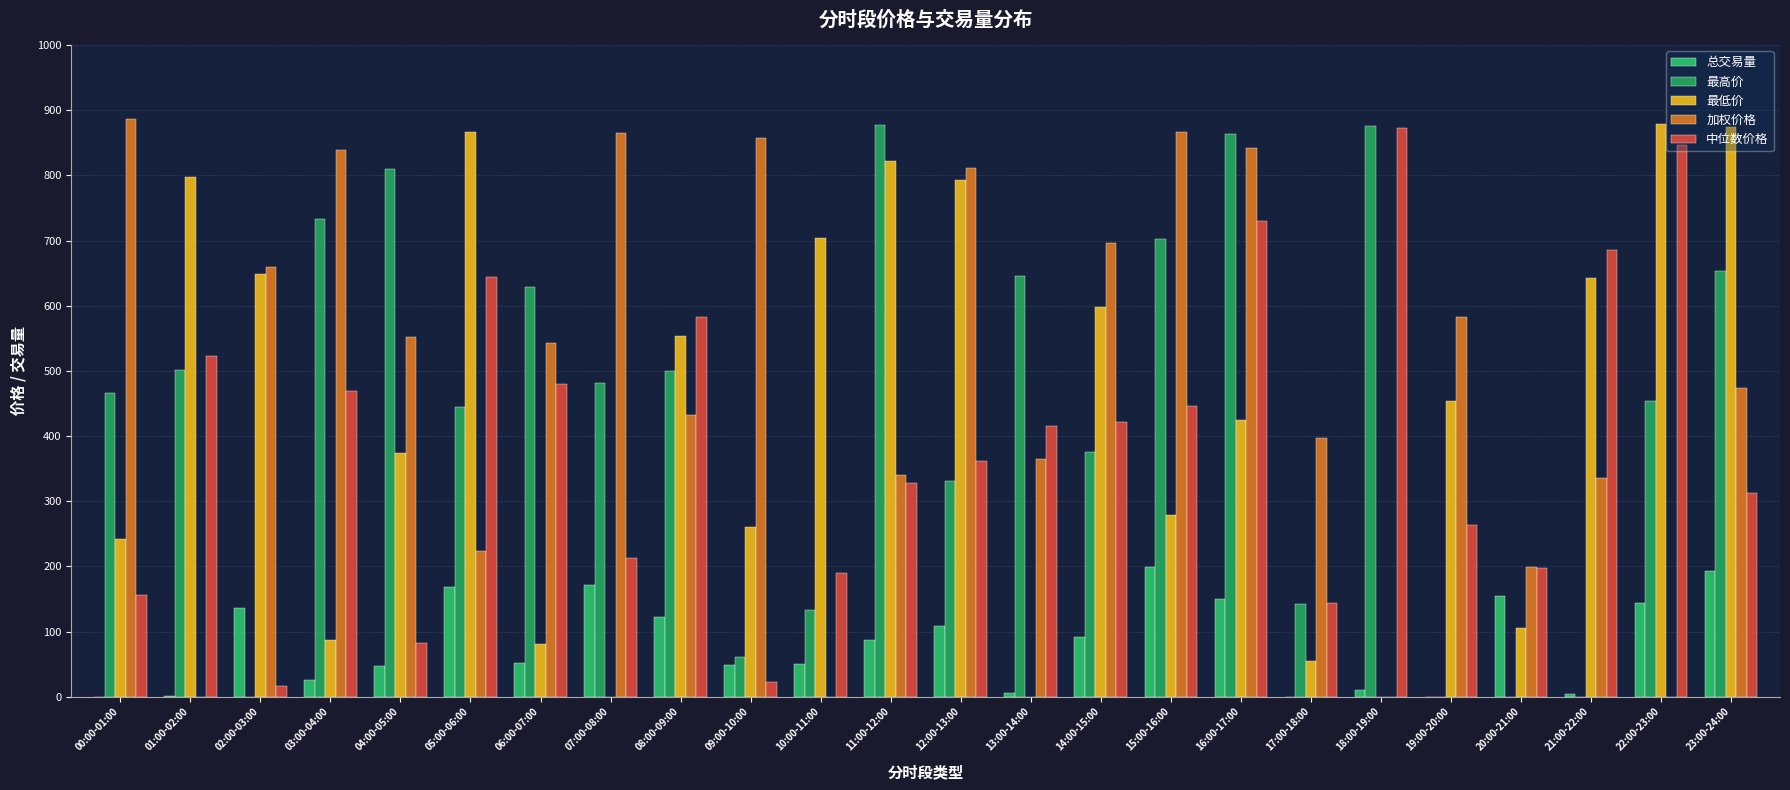

What is the sum of the 中位数价格 values at 11:00-12:00 and 10:00-11:00?

518.2